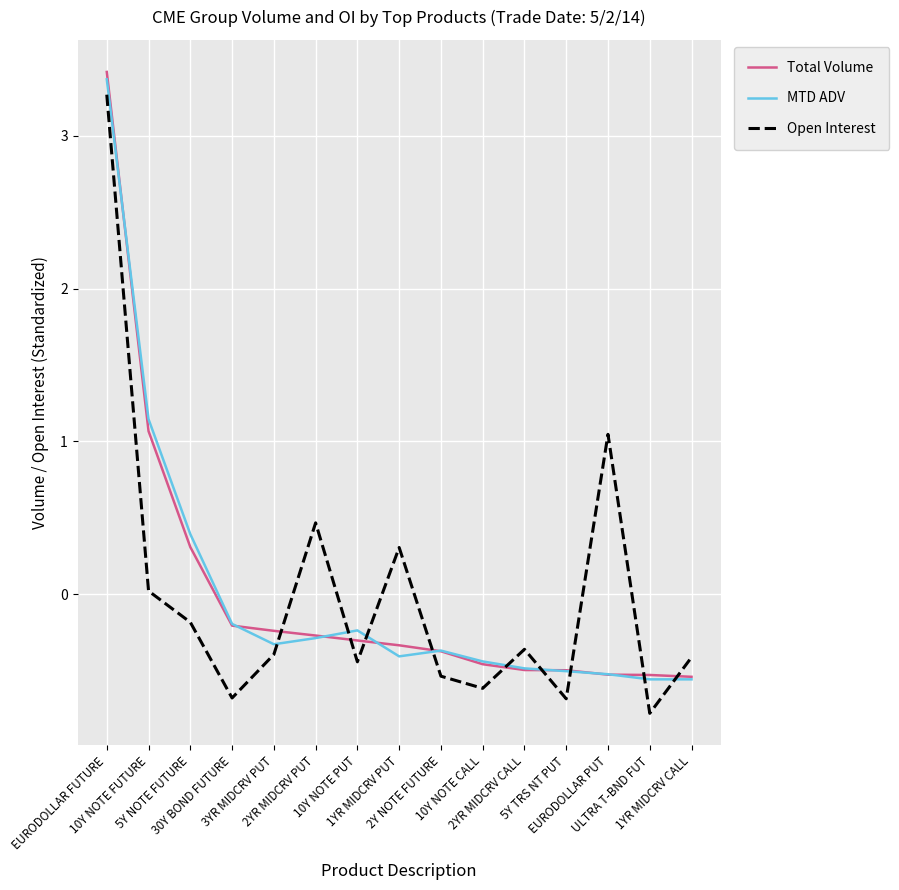

At how many categories does at least one series exceed 0?

6